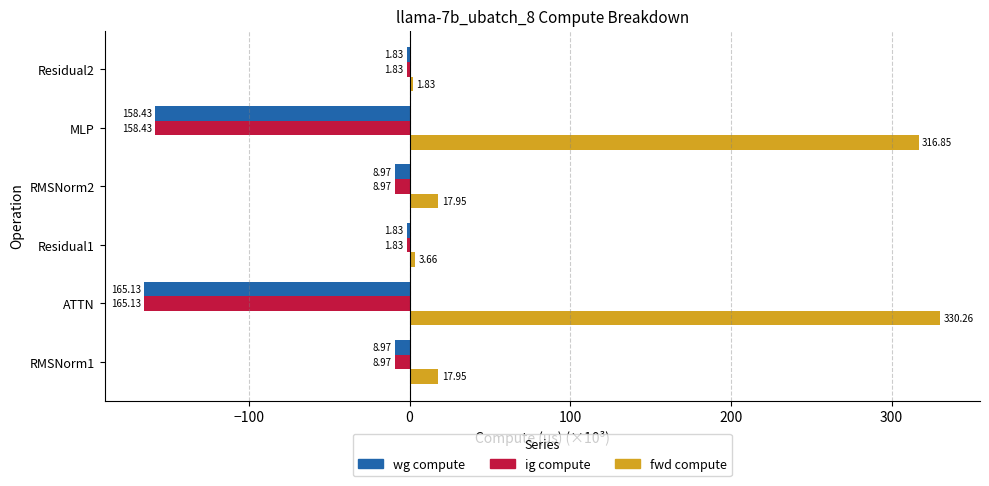

Which category has the highest value in the fwd compute series?

ATTN